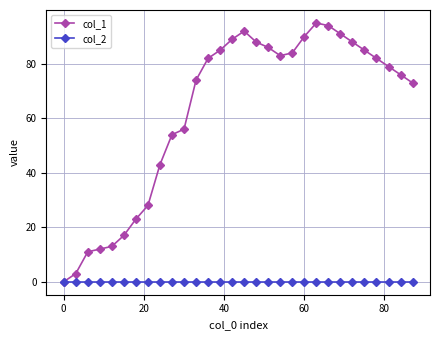

Which series has the largest total across all categories?

col_1